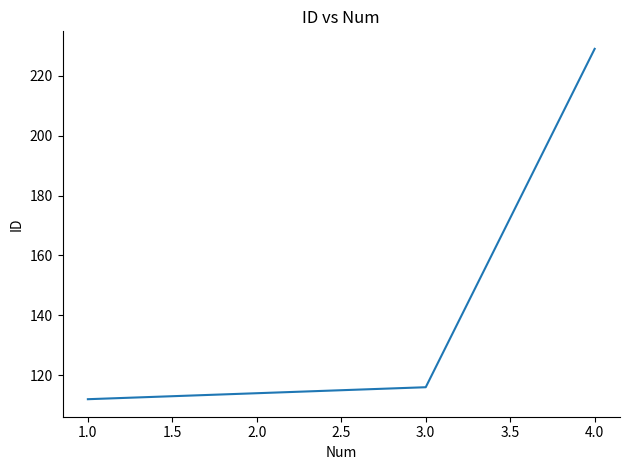

True or false: there are more than 1 points higher than both neighbors.

False